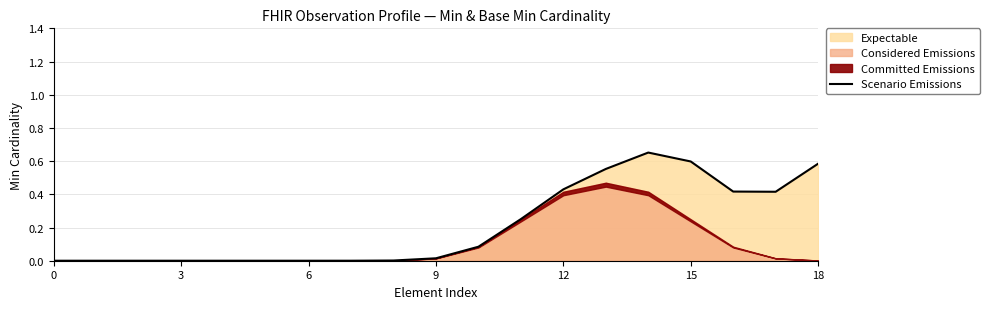

Where is the first local minimum?

17